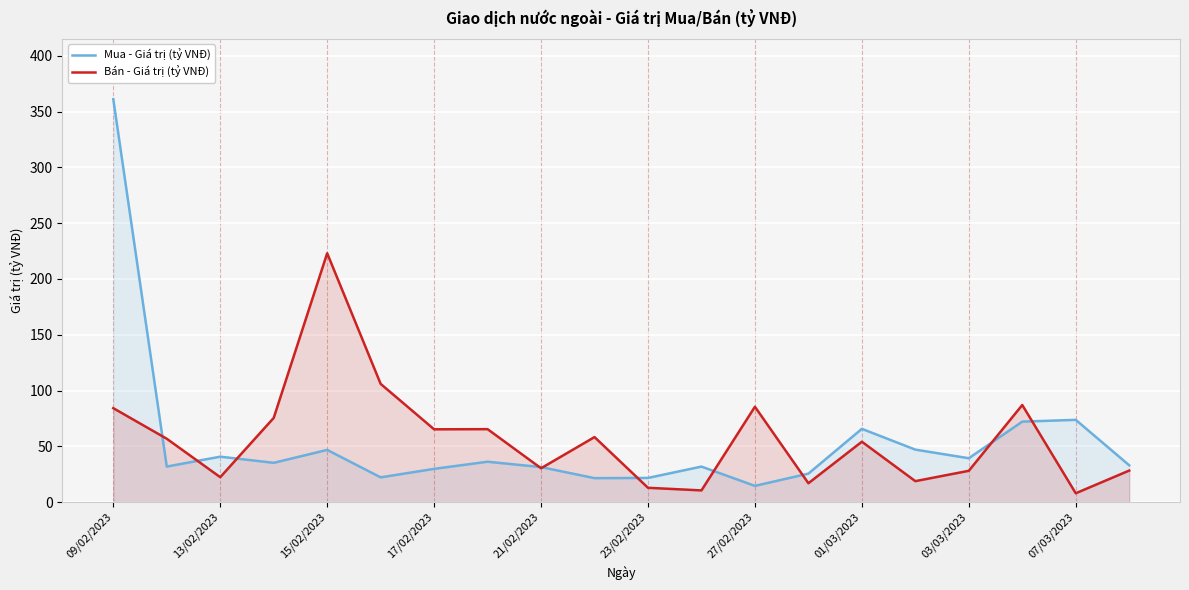

At which label does Bán - Giá trị (tỷ VNĐ) reach its peak?

15/02/2023